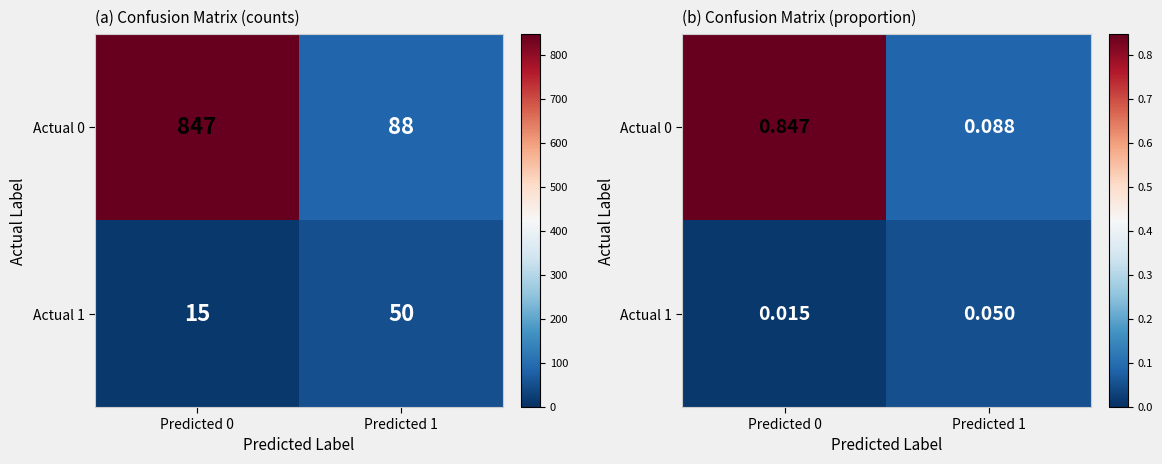

Is the value of Actual 0 at Predicted 1 greater than the value of Actual 1 at Predicted 0?

Yes